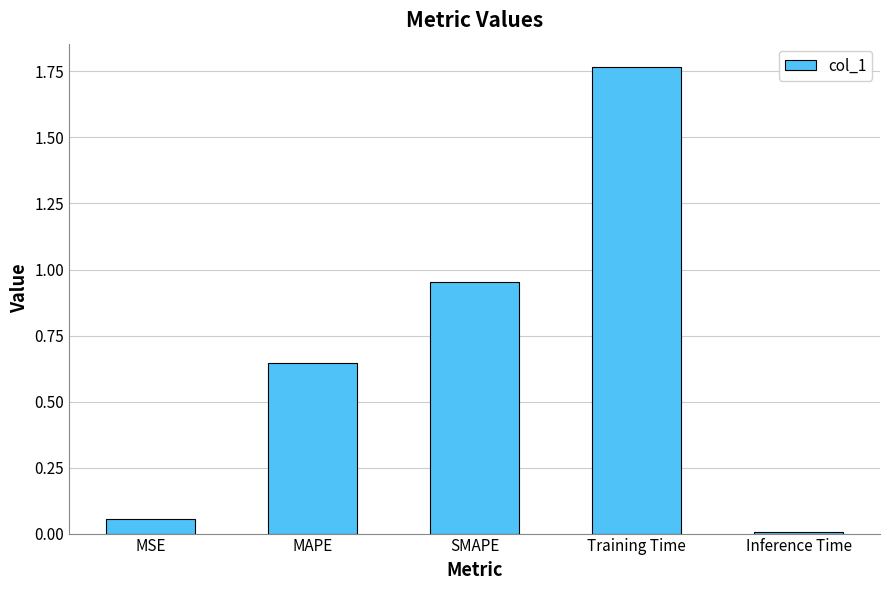

What is the difference between the second highest and second lowest values?

0.9